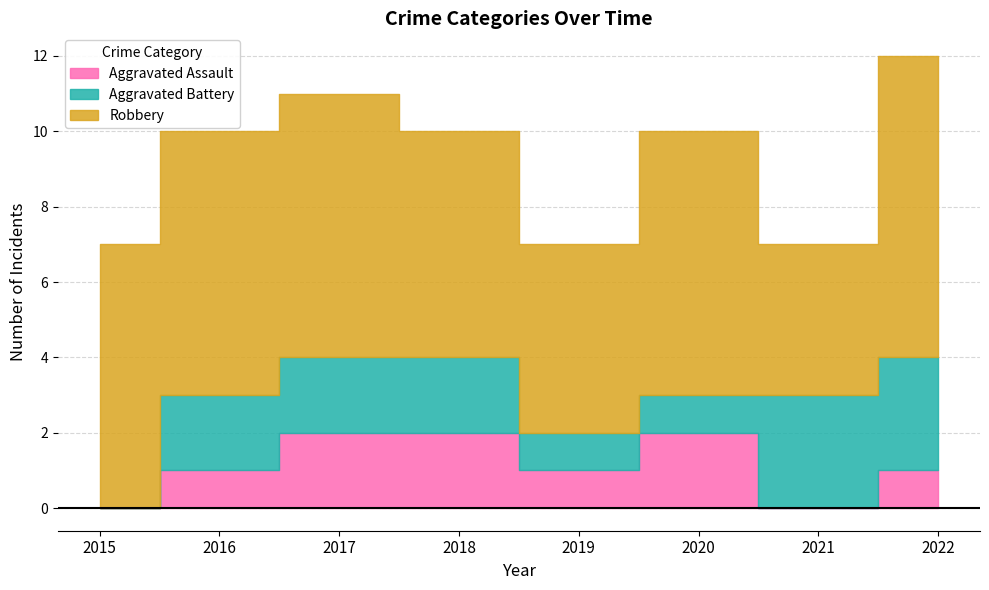

How many interior local valleys does the Robbery series have?

2